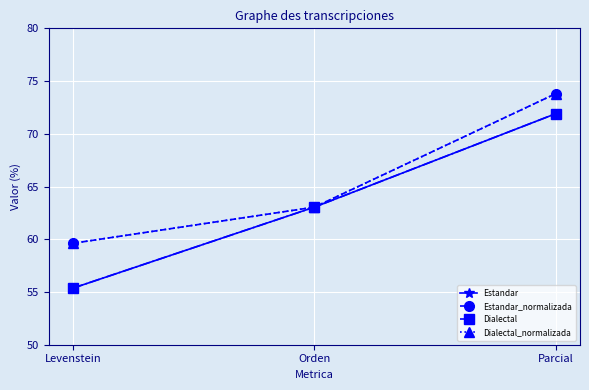

What is the label of the 1st point from the right?

Parcial